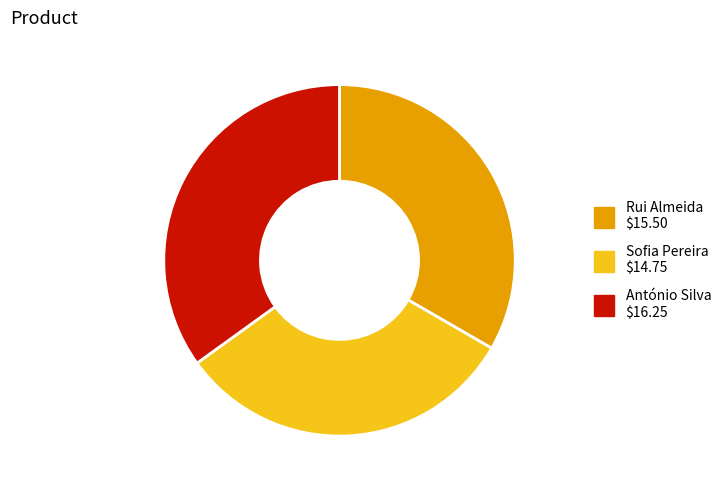

Which has a higher value, António Silva or Rui Almeida?

António Silva